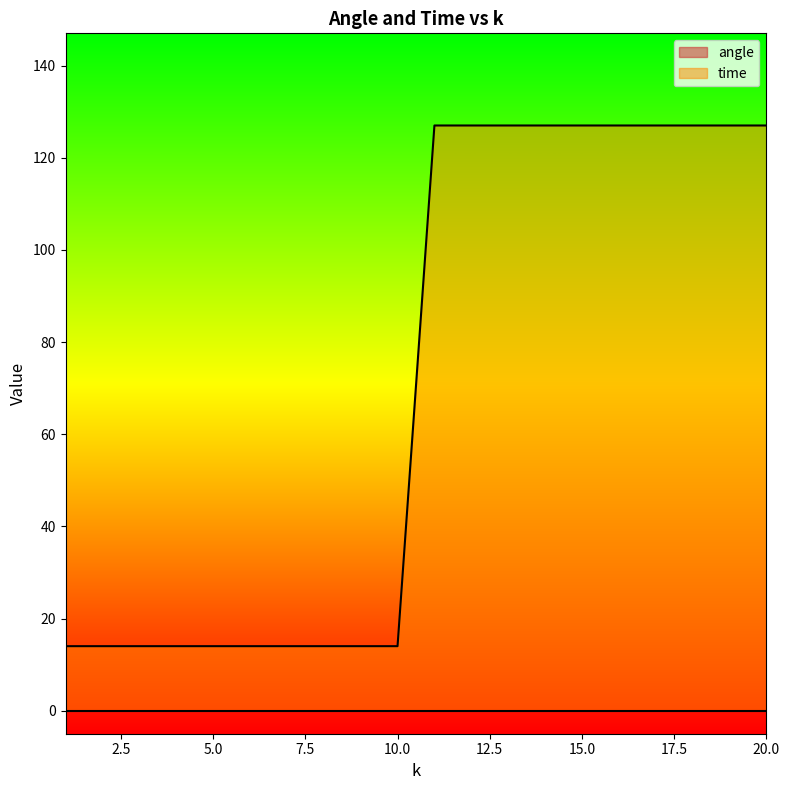

Read the value at 11, to the nearest 50.

150